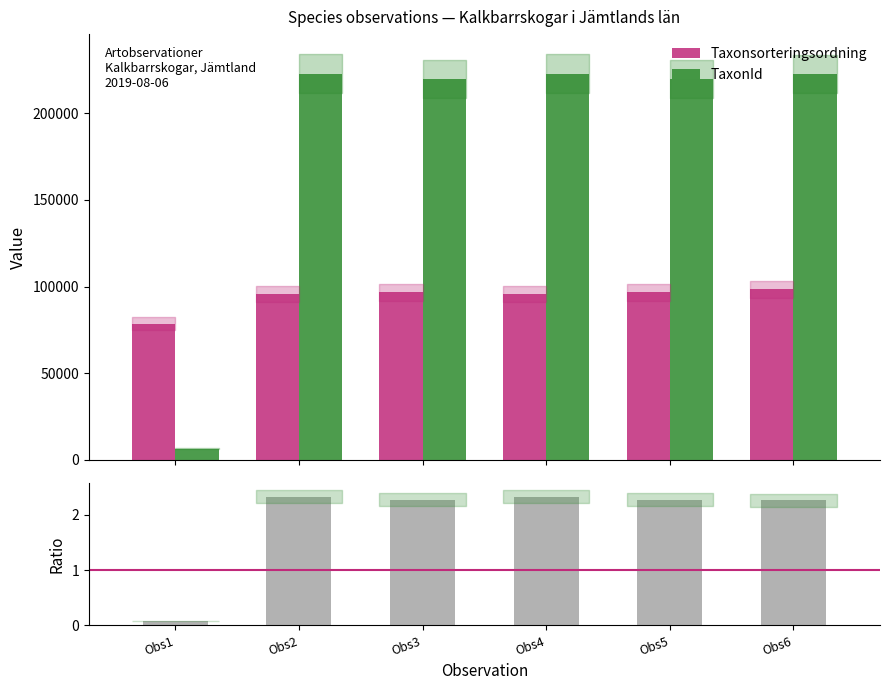

How many data points in Taxonsorteringsordning are above 96660?

1